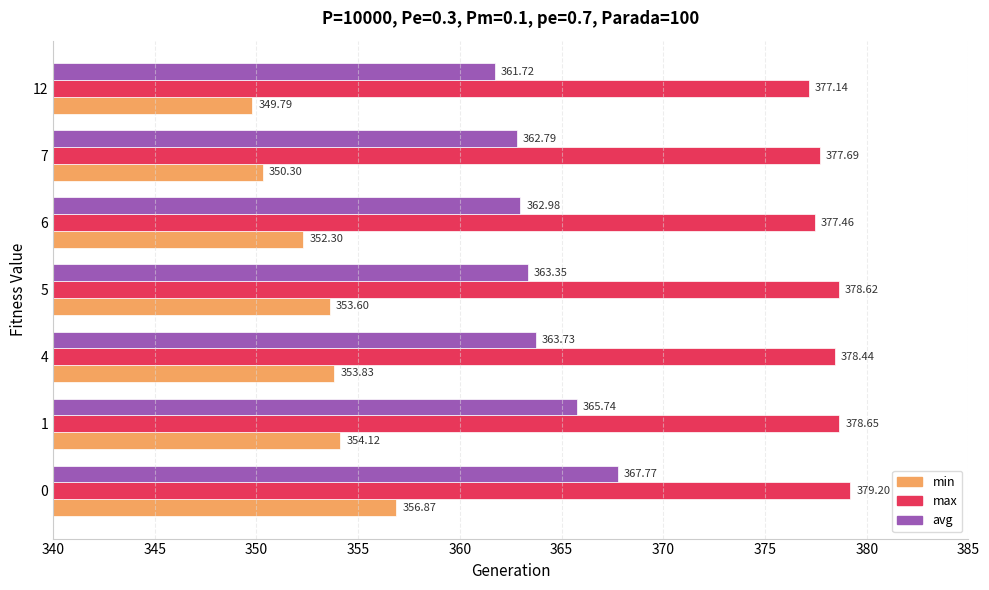

Which series changed the most between 4 and 7?

min